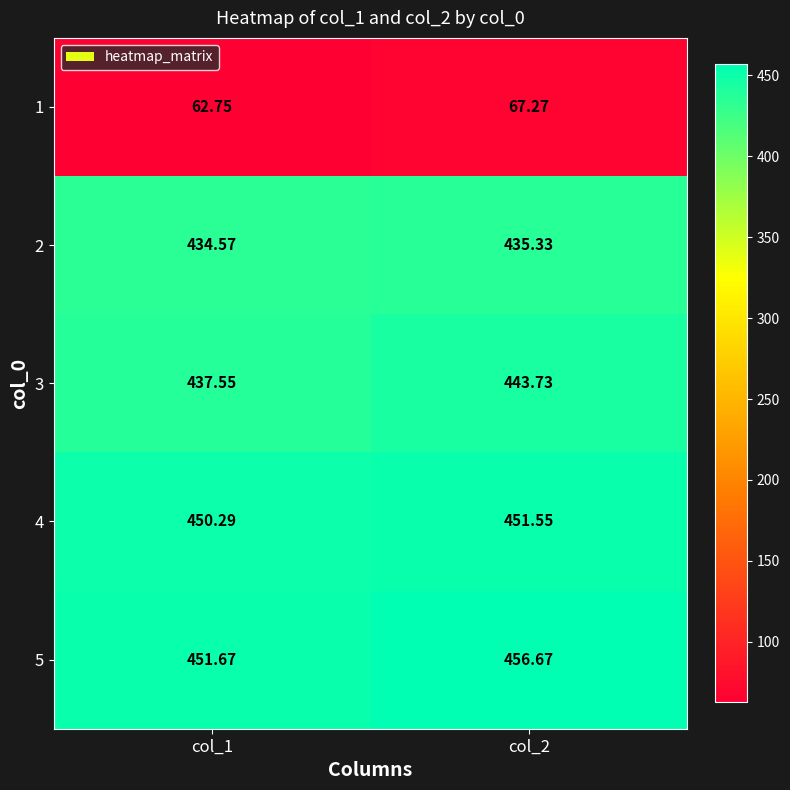

Is the value of 2 at col_2 greater than the value of 1 at col_2?

Yes